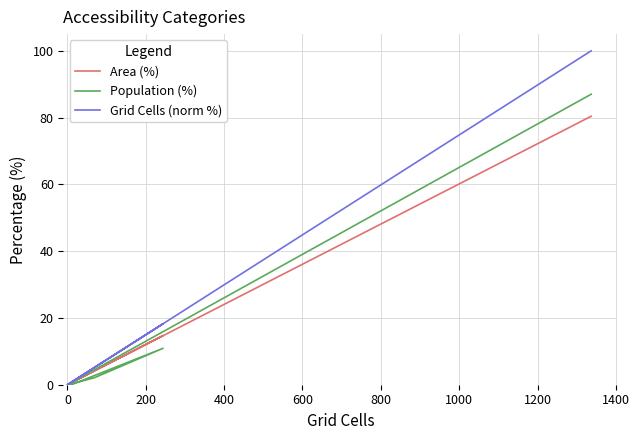

Is this an area chart (filled region under the line)?

No